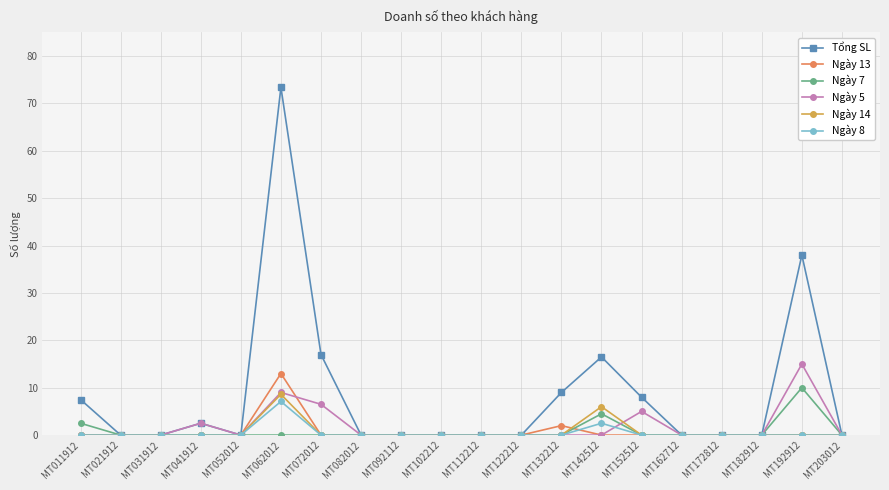

How many data points does each series have?

20